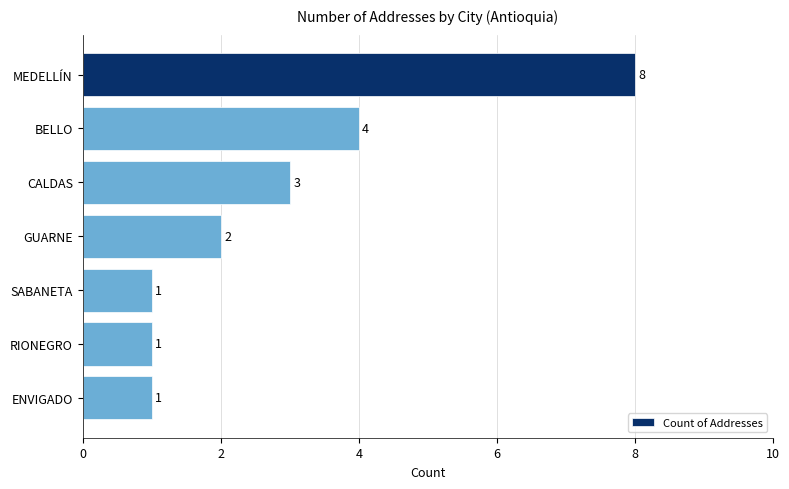

What position from the bottom is RIONEGRO?

2